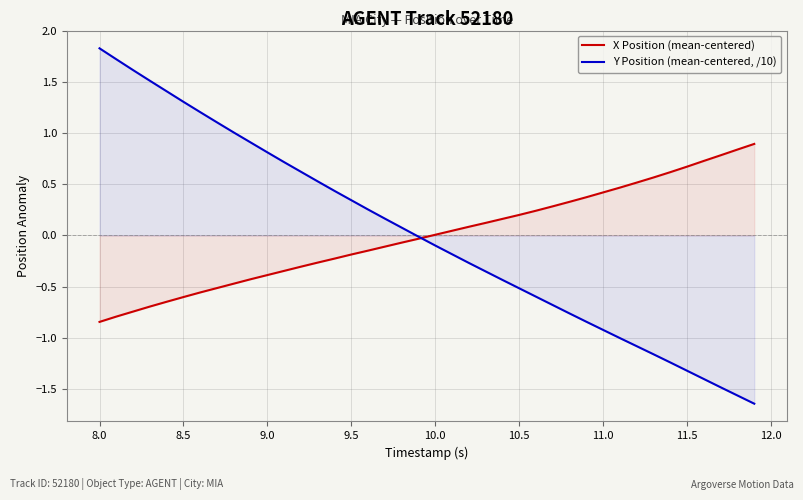

True or false: Y Position (mean-centered, /10) has more than 2 points higher than both neighbors.

False